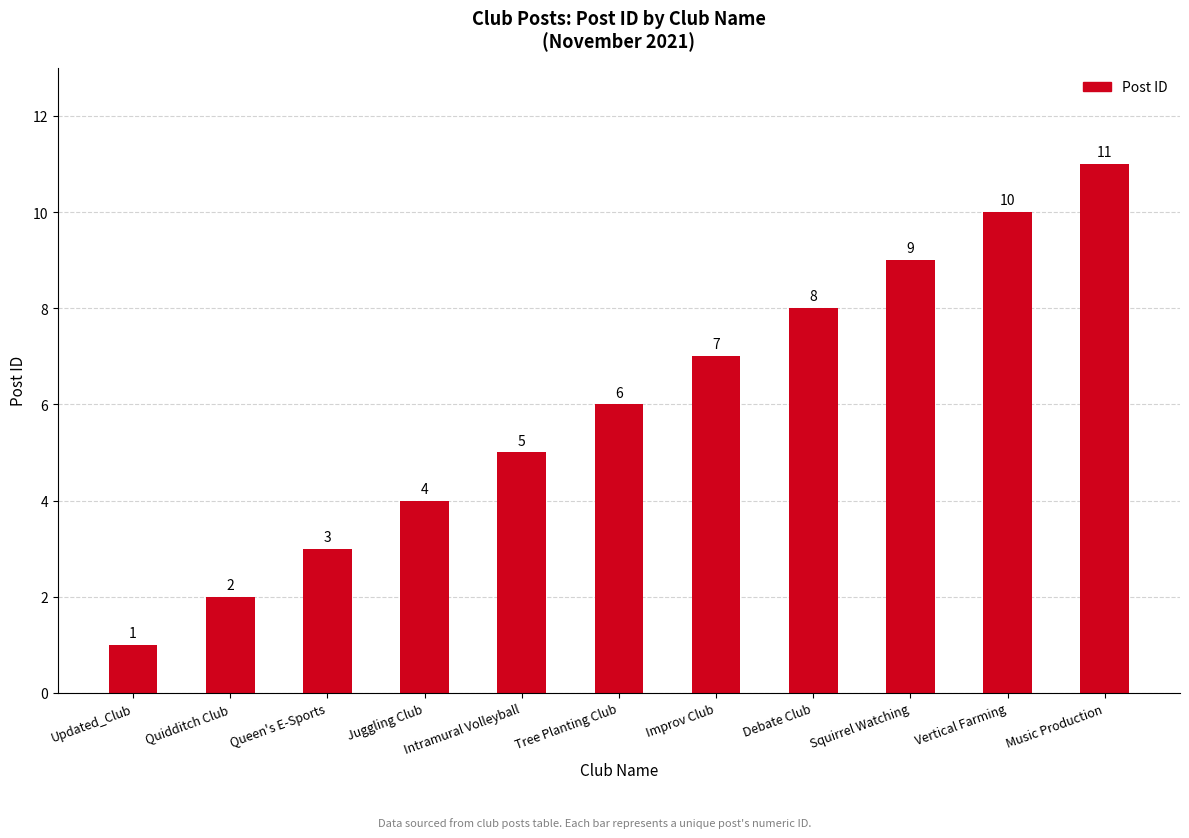

What is the label of the 2nd bar from the left?

Quidditch Club